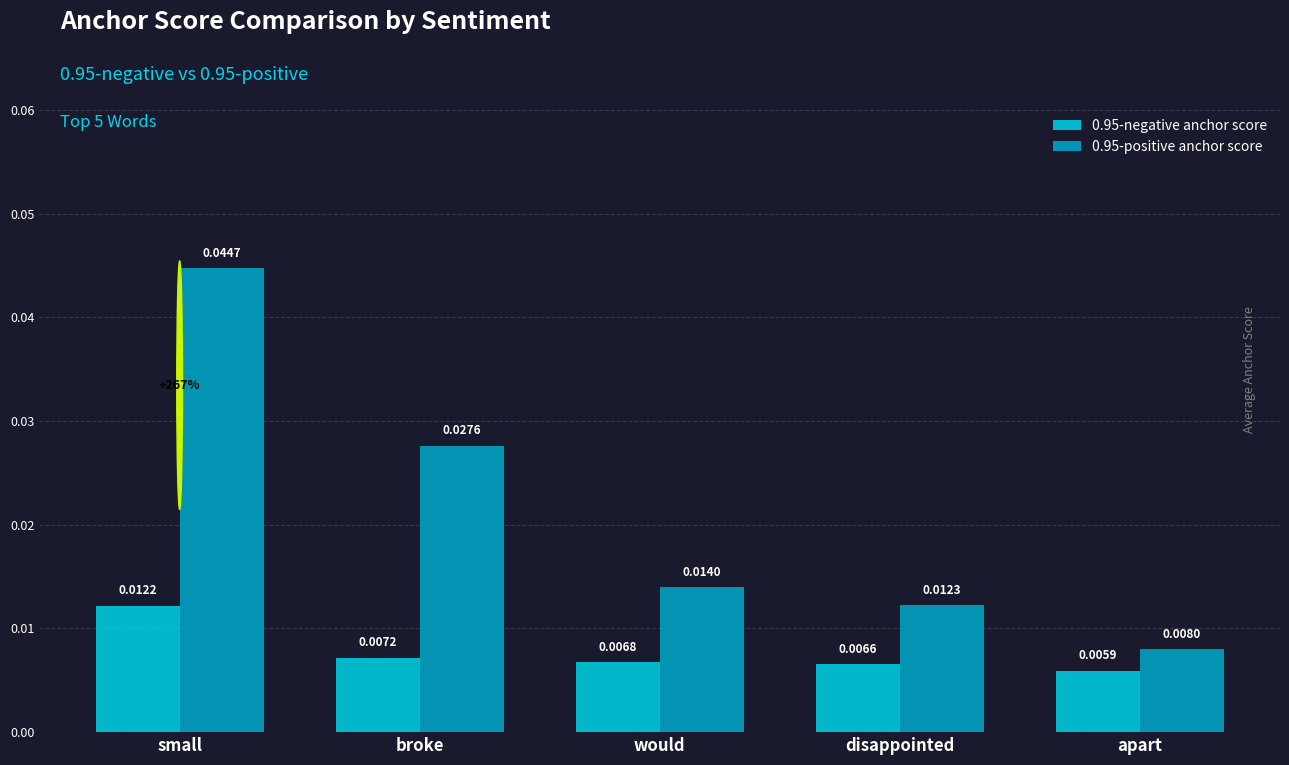

List the series in order of their peak value, lowest first.

0.95-negative anchor score, 0.95-positive anchor score